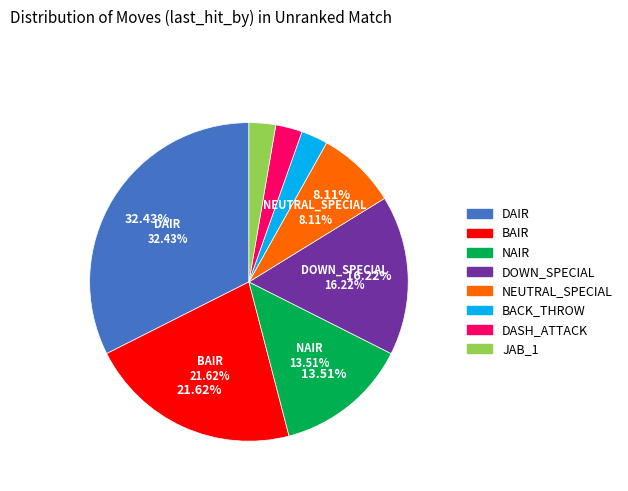

What percentage is the DAIR slice, to the nearest percent?

32%